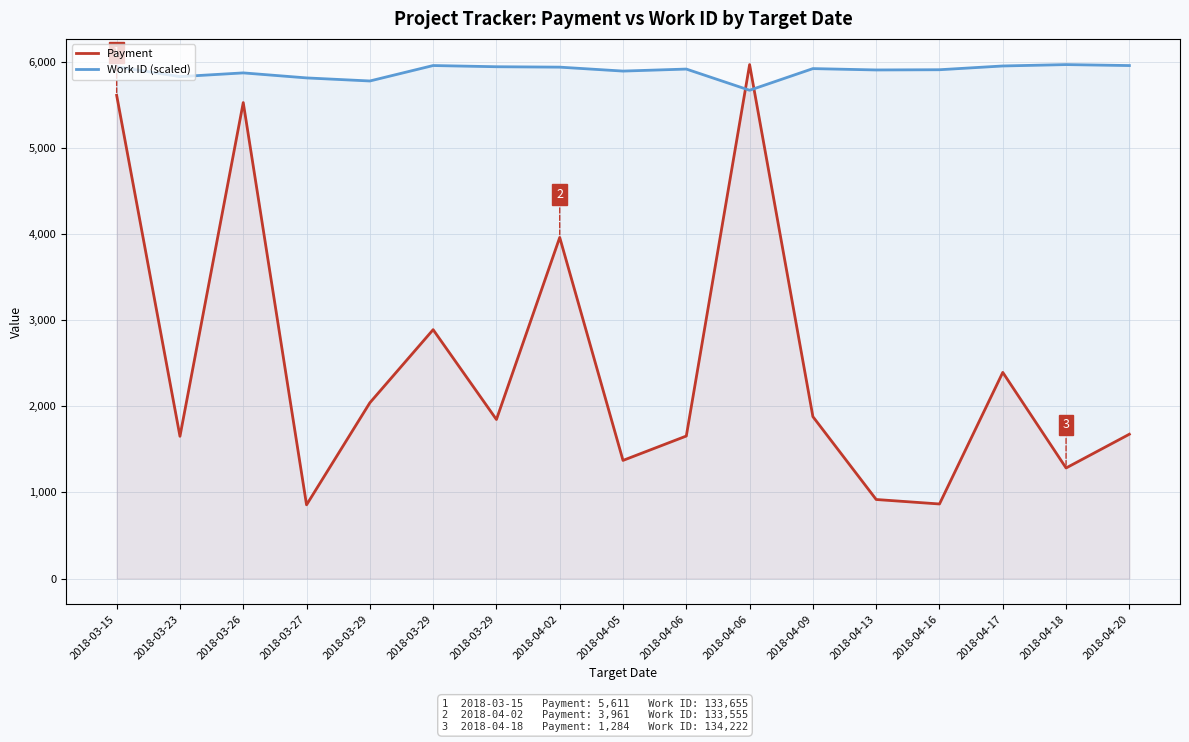

At which category does Work ID (scaled) reach its first local valley?

2018-03-23